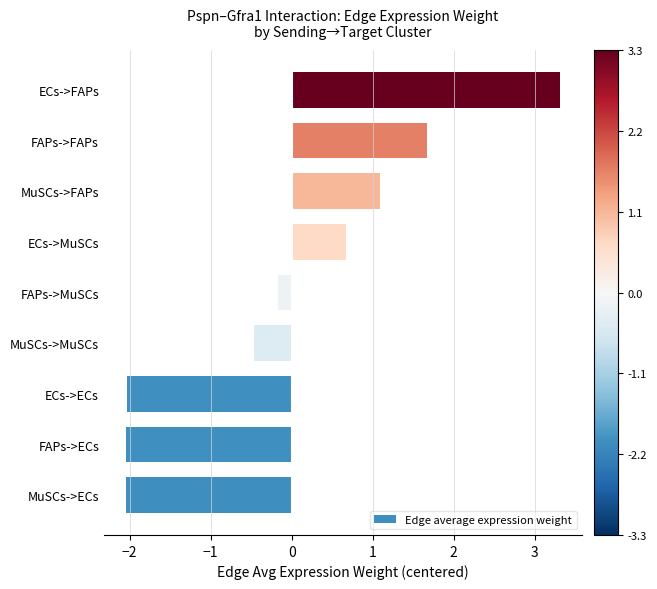

Does the chart contain stacked bars?

No